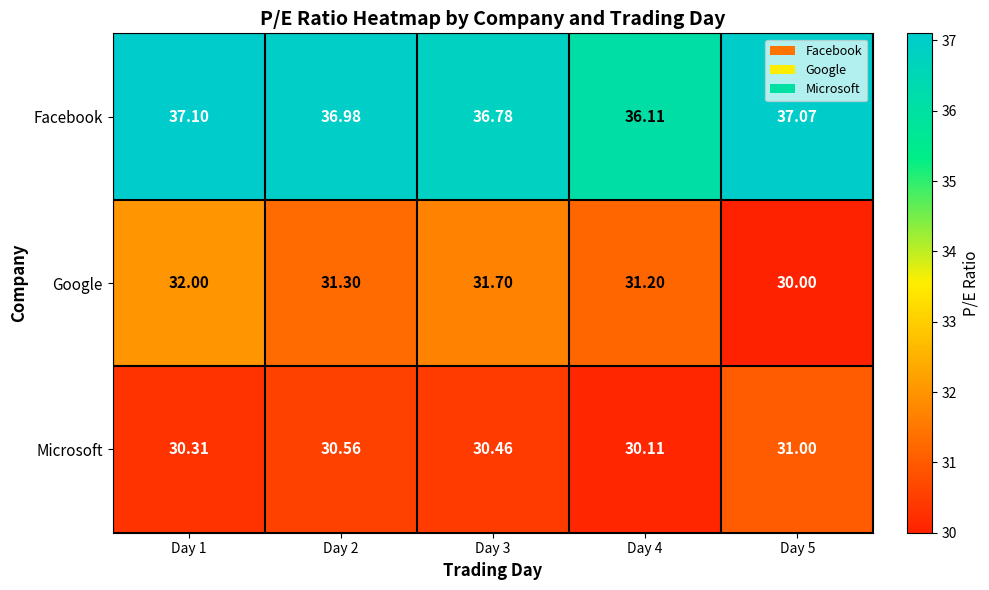

Which series has the widest spread of values?

Google